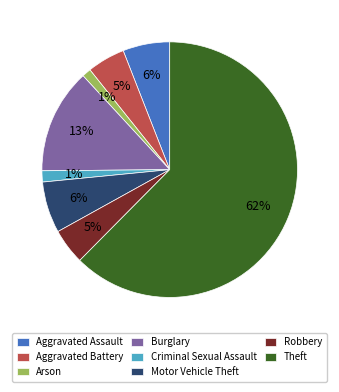

Which category accounts for the majority?

Theft